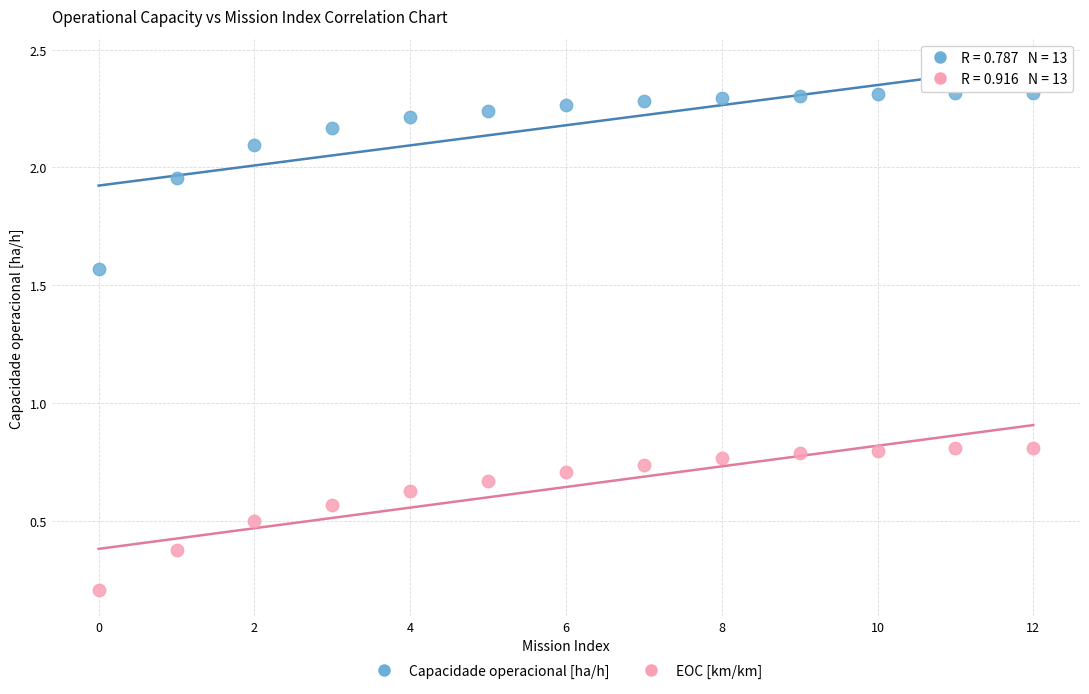

What are all the series names shown in the legend?

Capacidade operacional [ha/h], EOC [km/km]